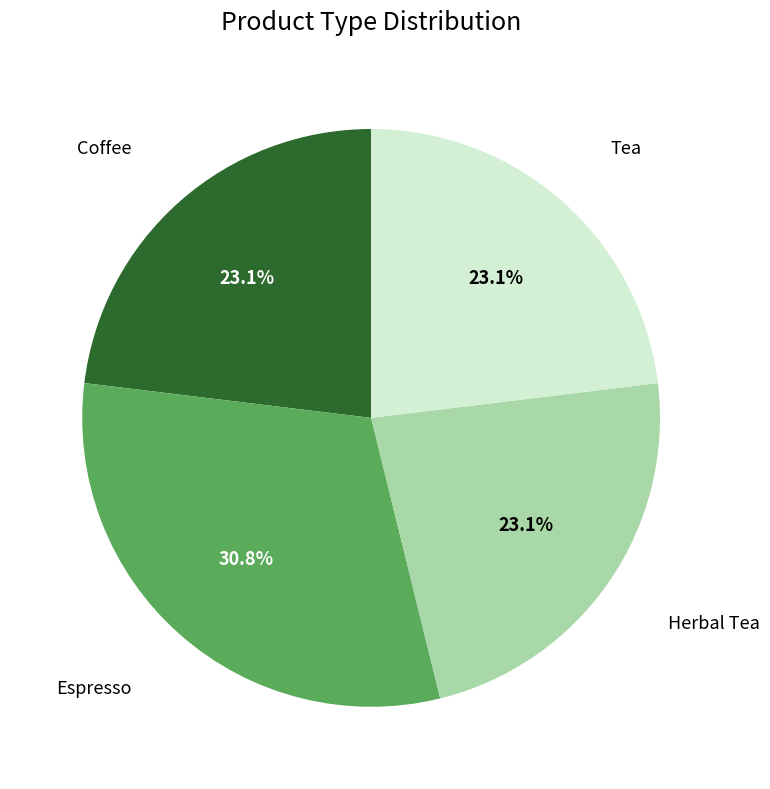

Is there any slice that represents more than half of the pie?

No